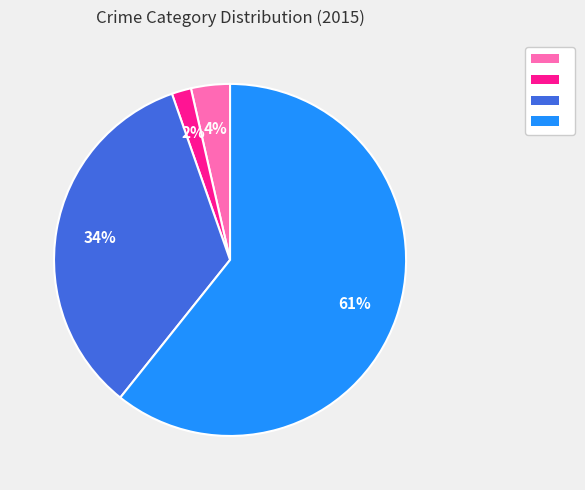

Does any single category account for the majority?

Yes